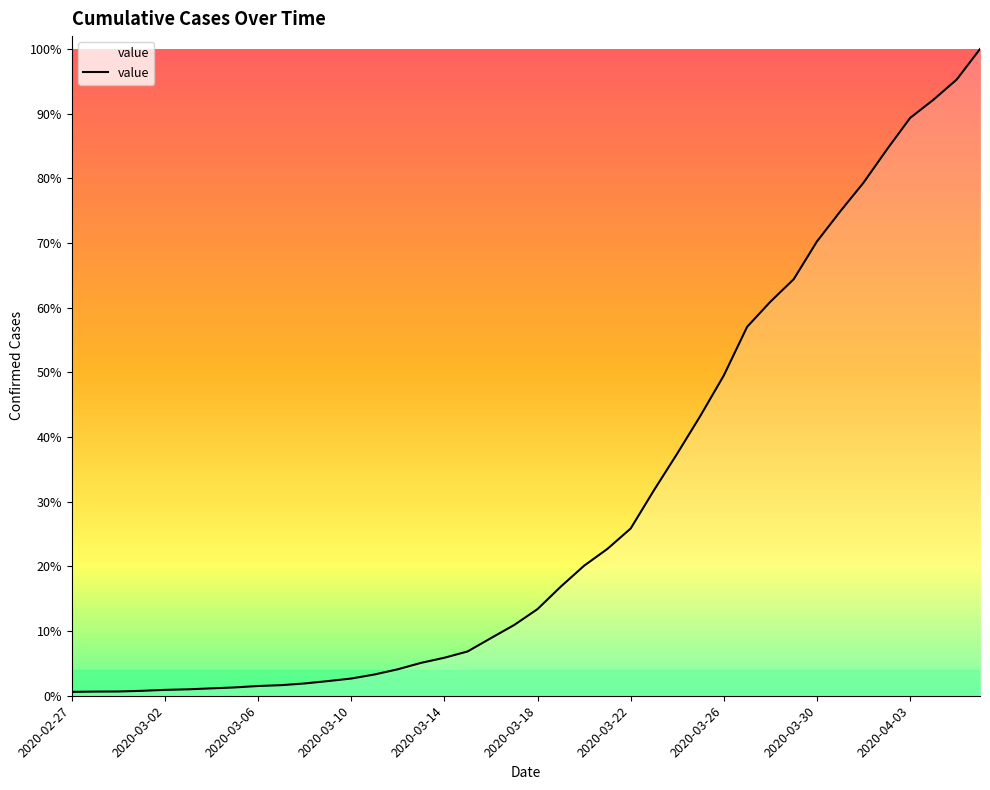

Reading left to right, extract all data points from this chart.

41	44	45	52	62	68	78	88	103	112	130	155	182	225	280	348	402	469	610	749	917	1155	1376	1554	1770	2175	2563	2965	3390	3904	4170	4408	4808	5126	5430	5780	6115	6307	6521	6844